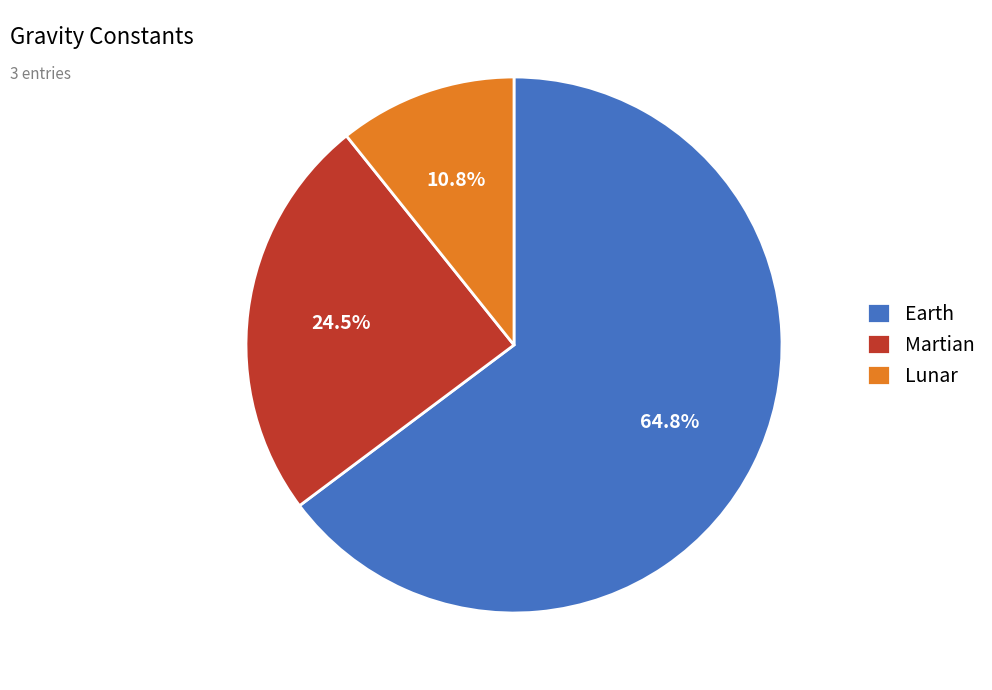

Do Martian and Lunar together represent more than half of the pie?

No